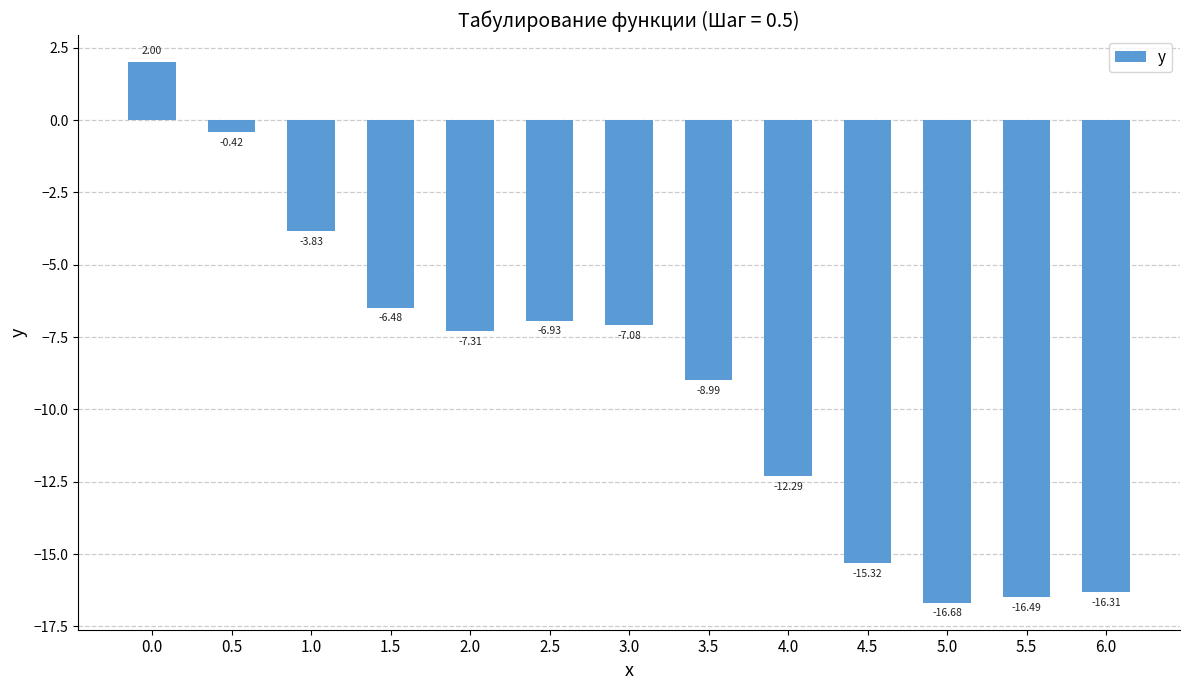

The value at 2.5 is -6.9. True or false?

True